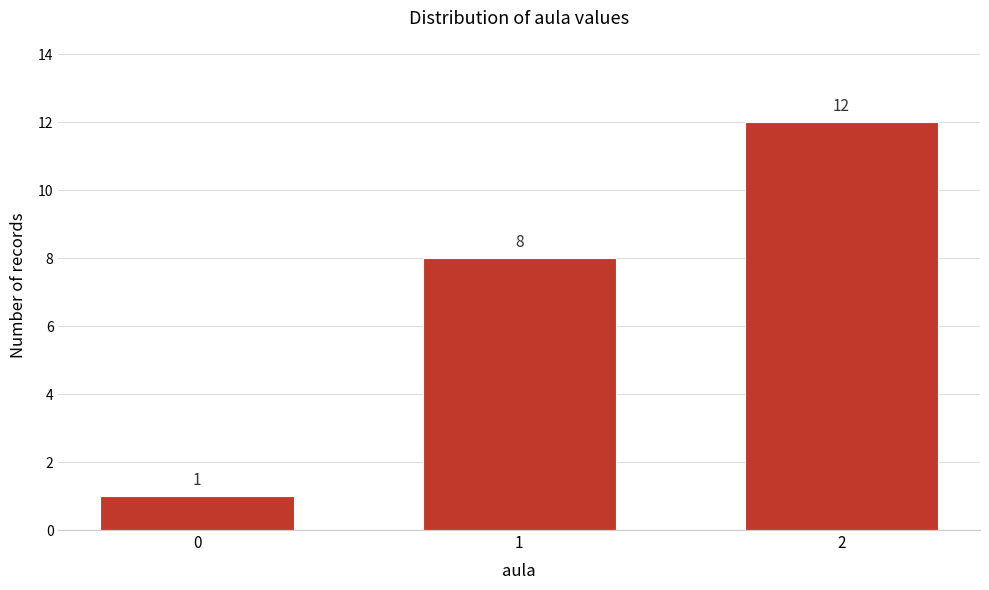

Reading left to right, extract all data points from this chart.

0=1	1=8	2=12